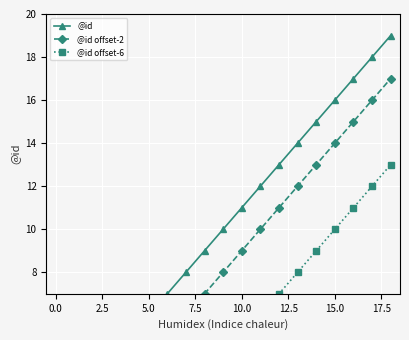

Between 18 and 12.5, which is larger?

18